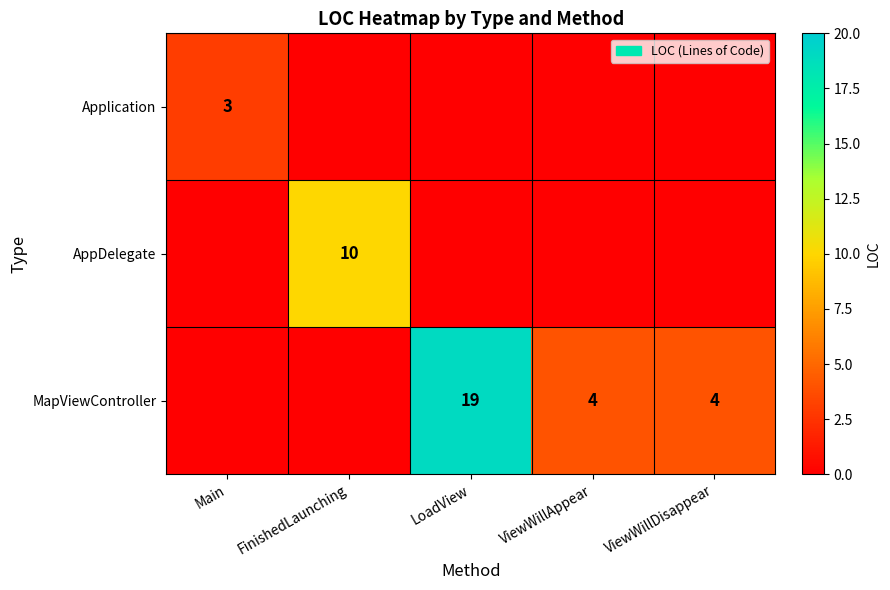

What is the difference between the MapViewController values at LoadView and ViewWillAppear?

15